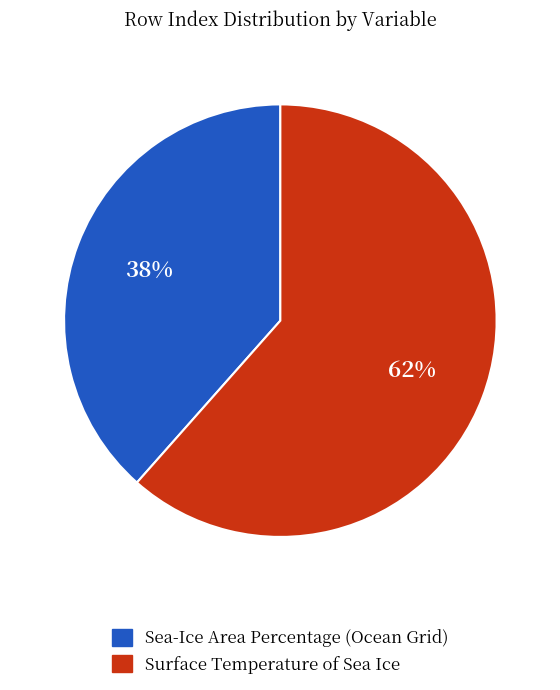

Which has a higher value, Surface Temperature of Sea Ice or Sea-Ice Area Percentage (Ocean Grid)?

Surface Temperature of Sea Ice